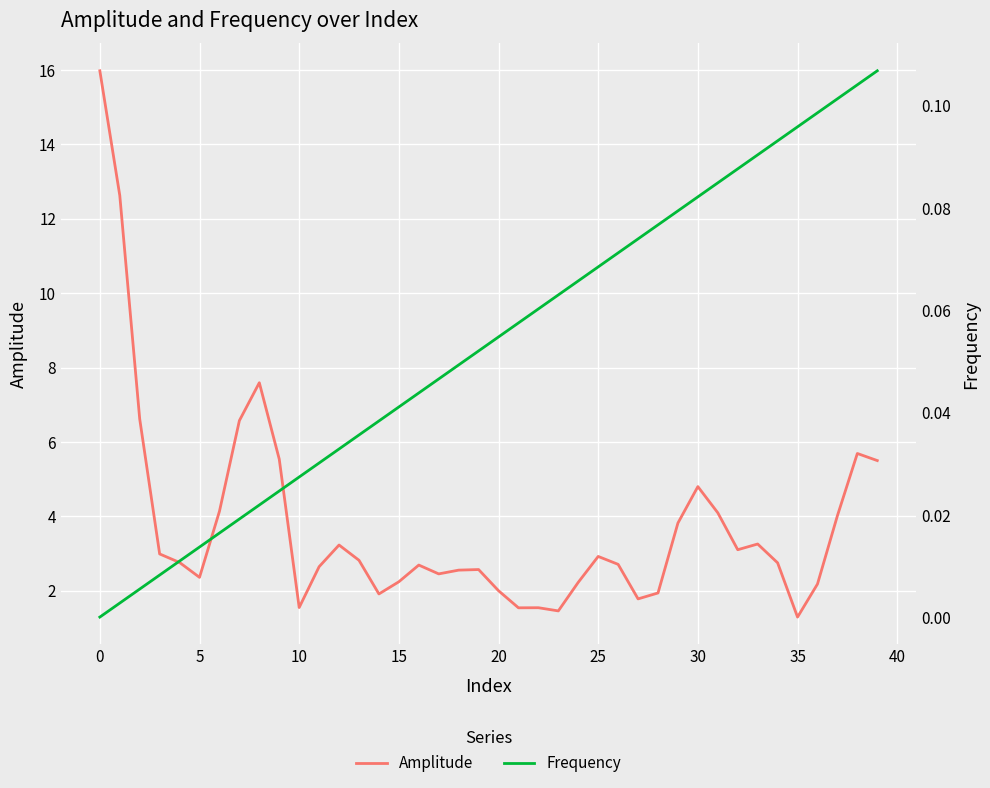

Is this an area chart (filled region under the line)?

No